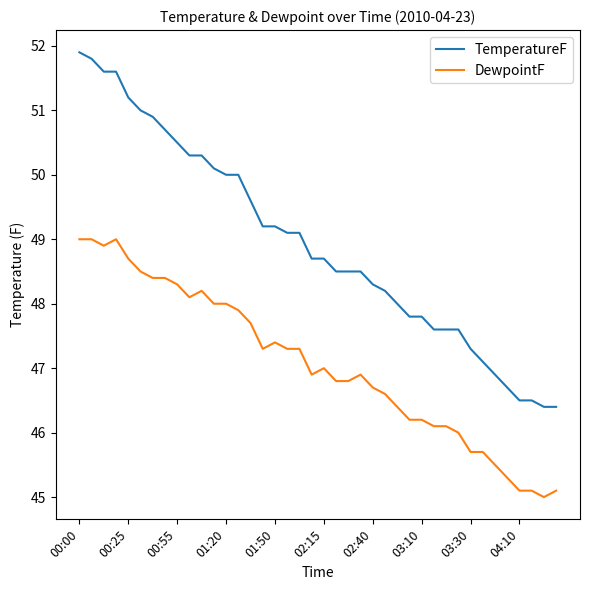

Does the chart have visible grid lines?

No